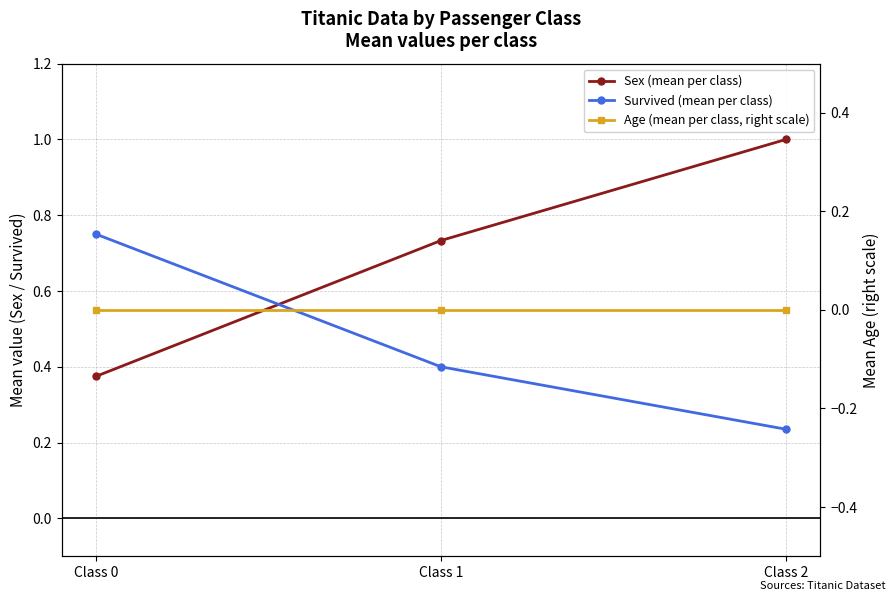

What is the average value of the Sex (mean per class) series?

0.7